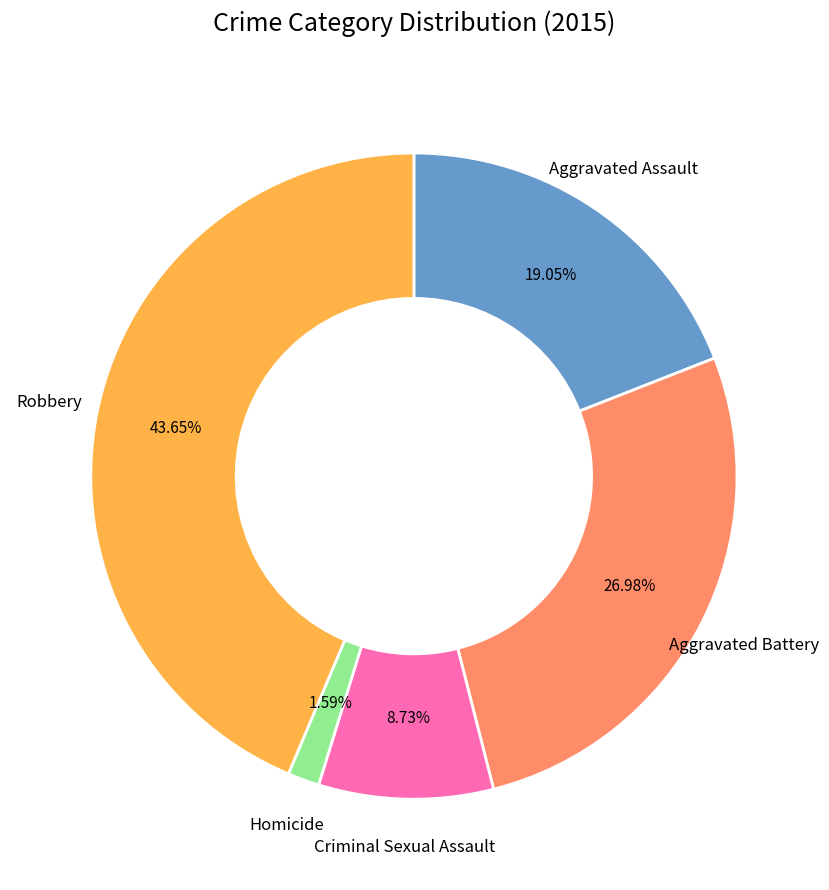

To the nearest percent, what is the difference between the largest and smallest slice percentages?

42%